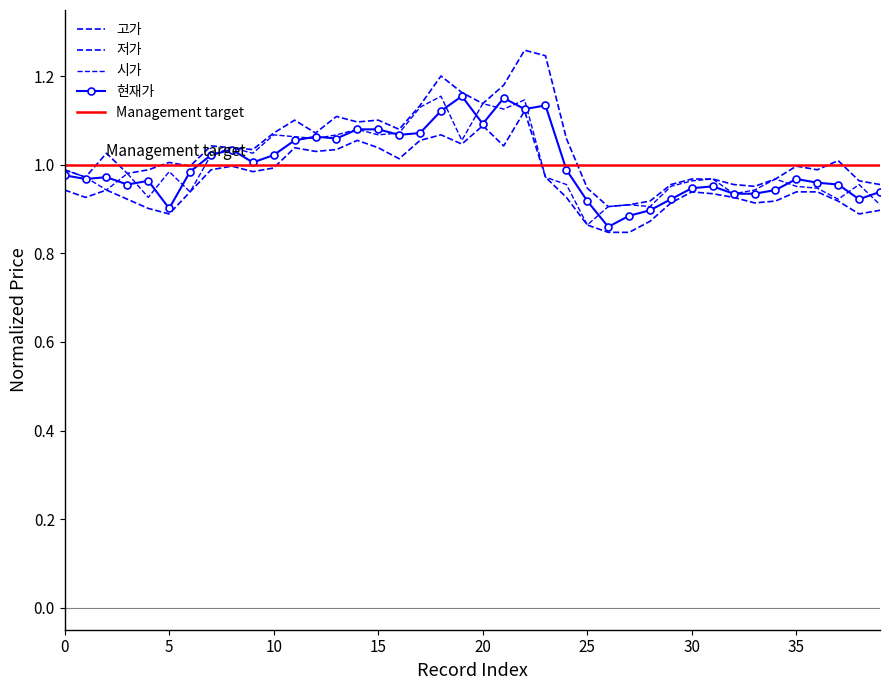

True or false: 현재가 and 저가 intersect in this chart.

False